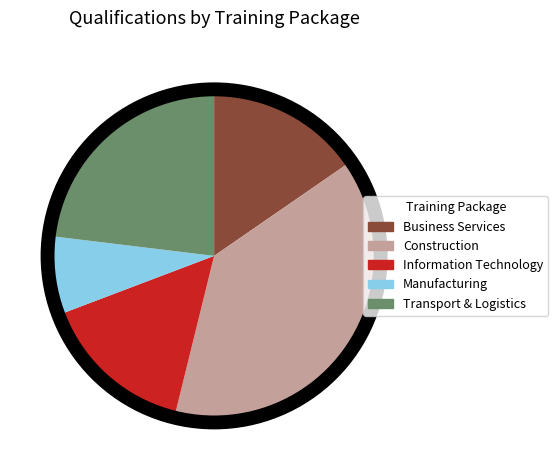

Do Information Technology and Business Services together represent more than half of the pie?

No